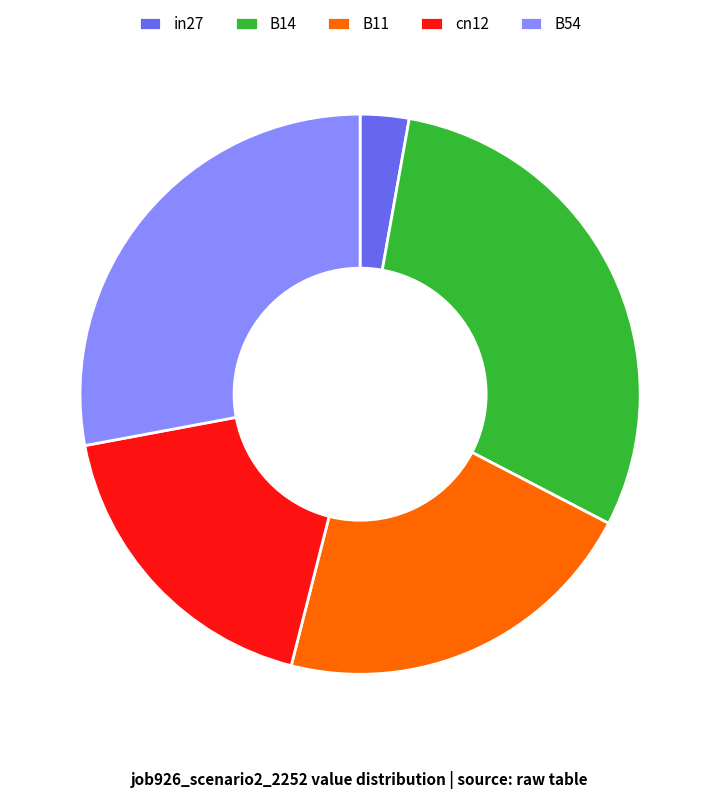

Rank the categories by value from lowest to highest.

in27, cn12, B11, B54, B14